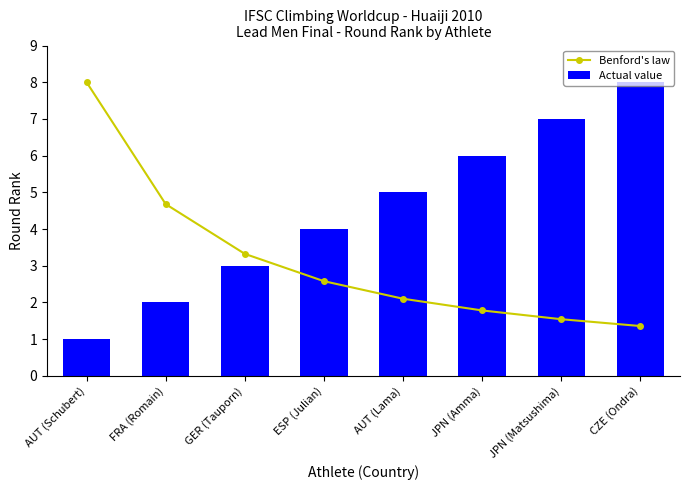

What is the sum of all Benford's law values?

25.4